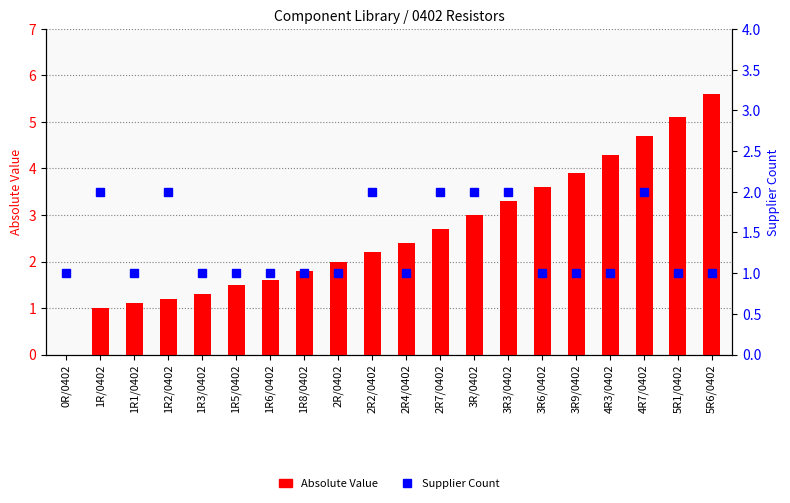

What are all the series names shown in the legend?

Absolute Value, Supplier Count